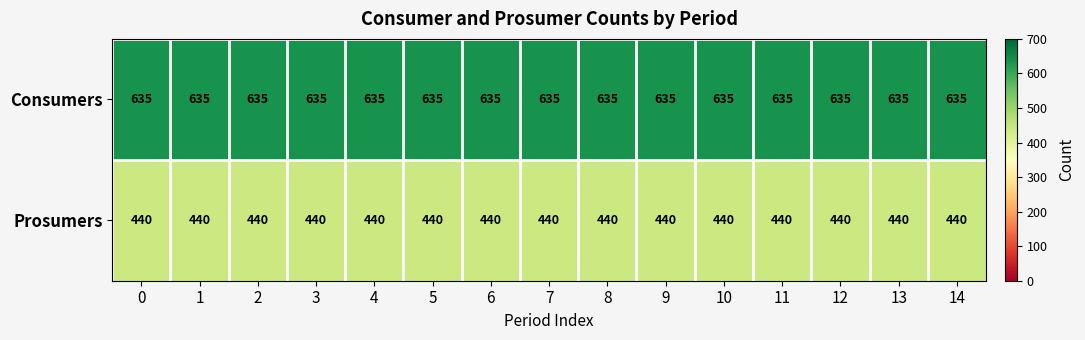

The Prosumers series shows 162 at 7. True or false?

False